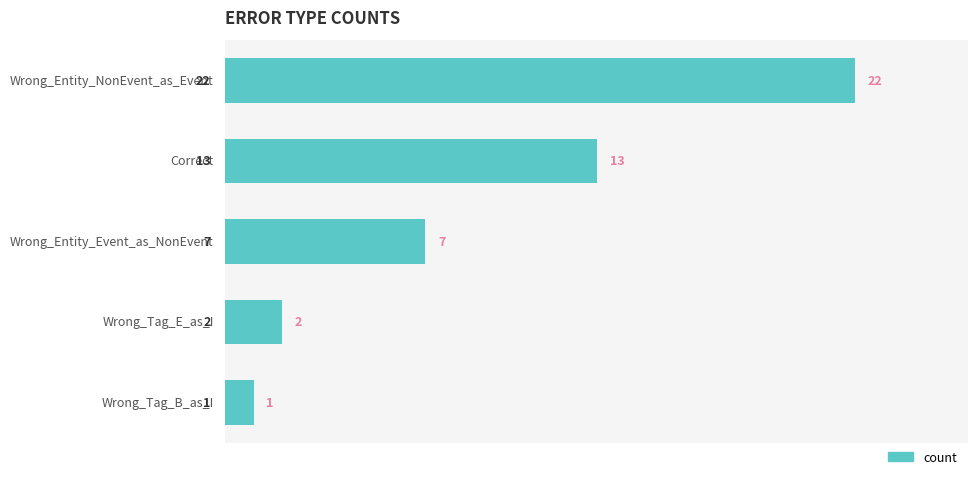

List the labels in order of value, smallest first.

Wrong_Tag_B_as_I, Wrong_Tag_E_as_I, Wrong_Entity_Event_as_NonEvent, Correct, Wrong_Entity_NonEvent_as_Event